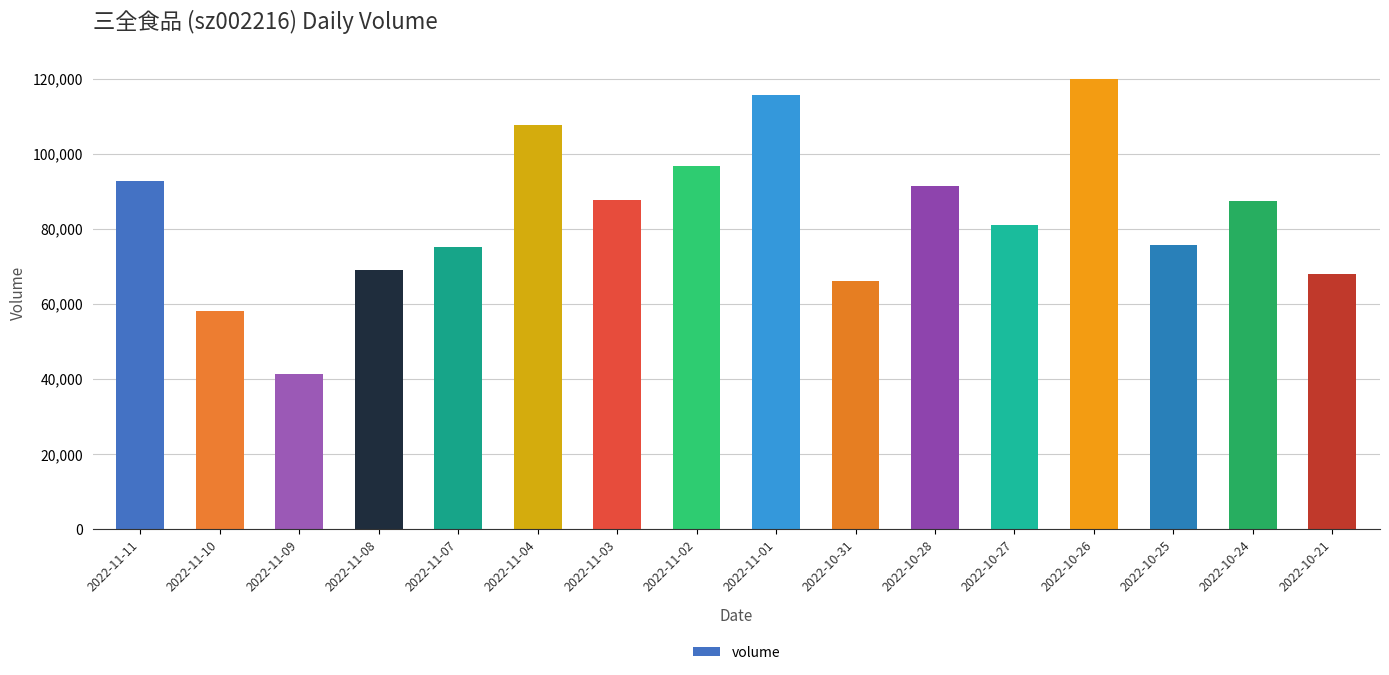

Does the chart contain stacked bars?

No